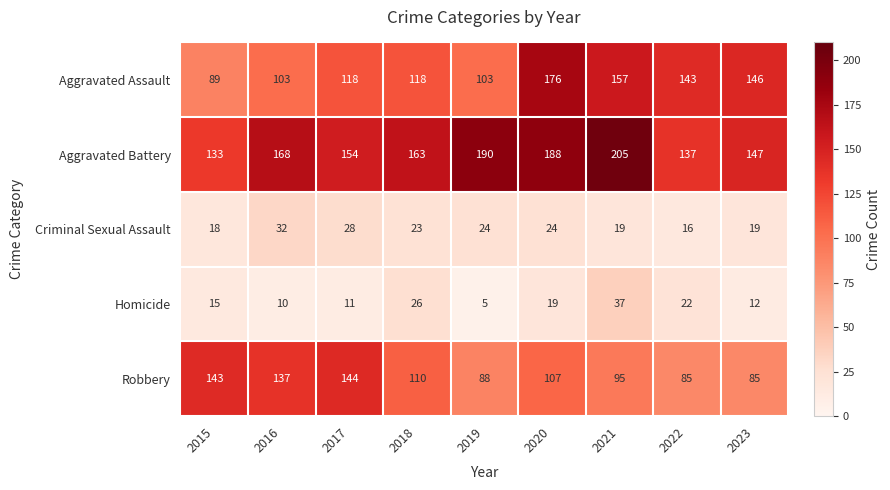

The Aggravated Battery series shows 133 at 2015. True or false?

True